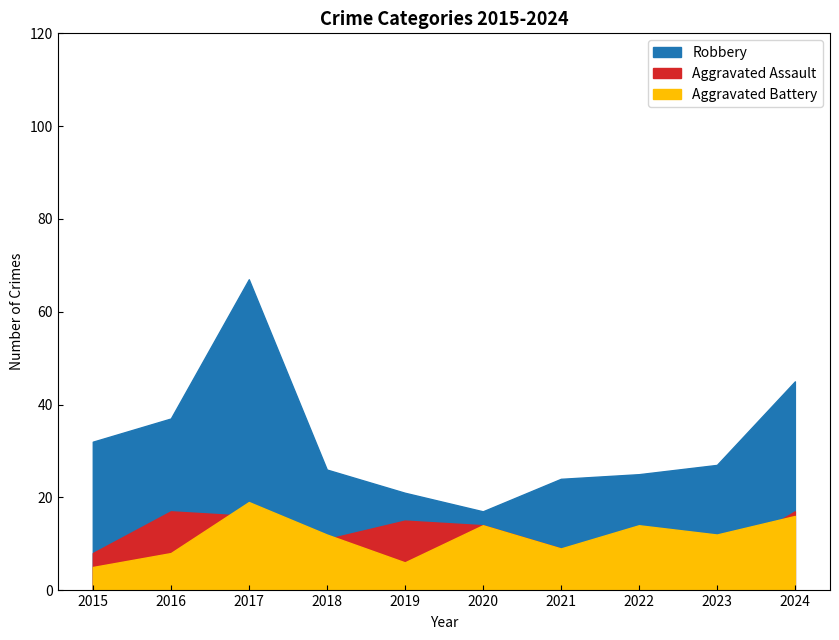

What is the average value of the Robbery series?

32